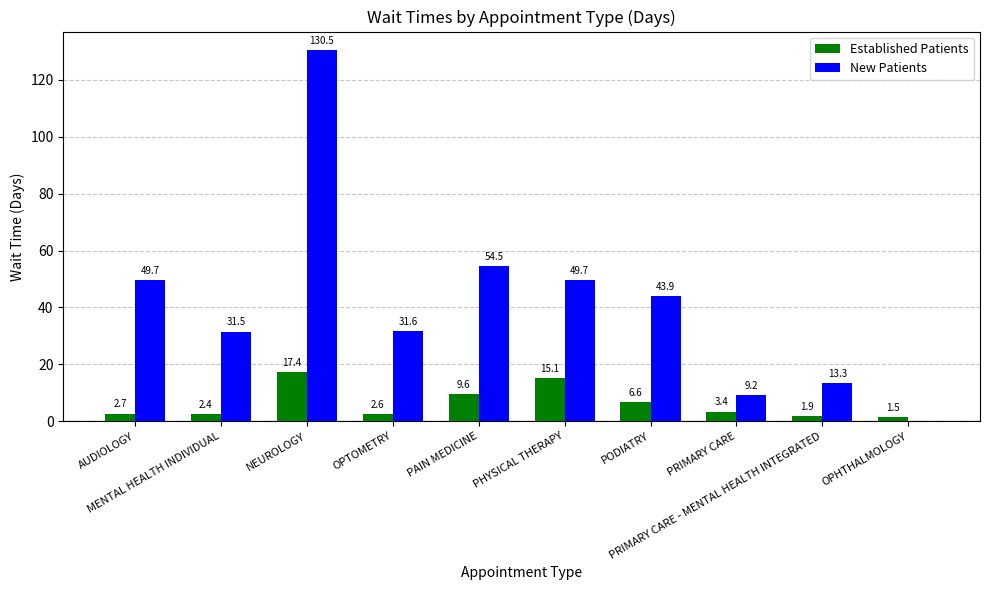

Is the value of Established Patients at OPHTHALMOLOGY greater than the value of New Patients at OPTOMETRY?

No